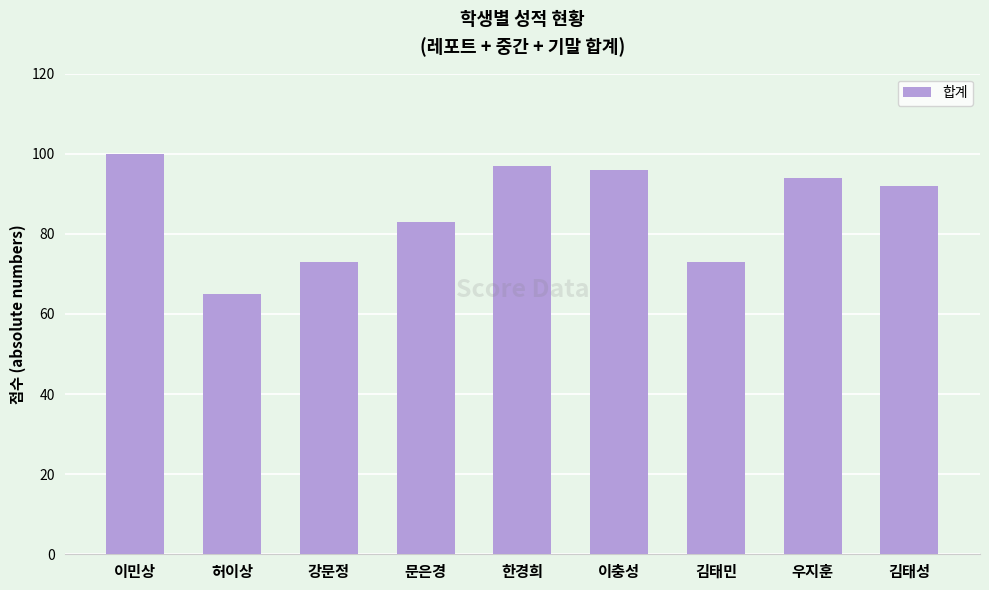

What is the label of the 4th bar from the right?

이충성